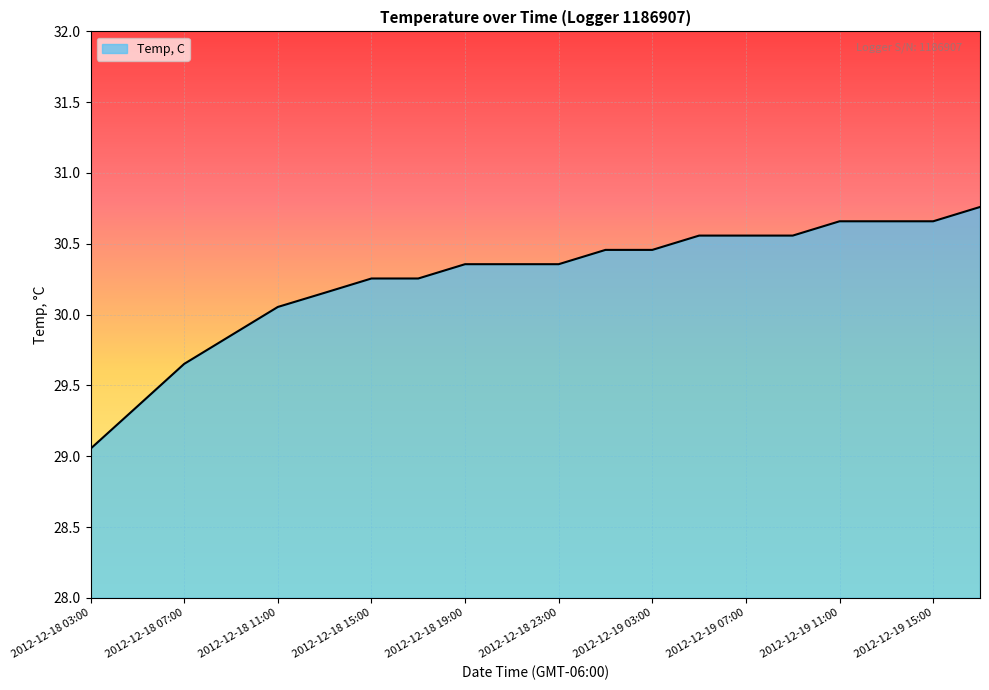

What is the maximum value shown in the chart?

30.8